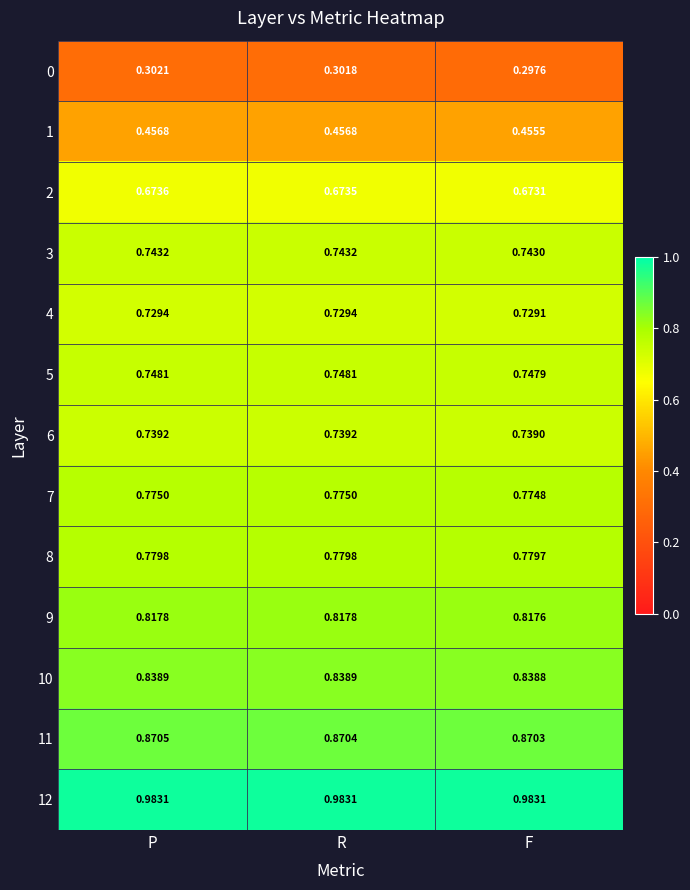

Which category has the highest value in the 0 series?

P